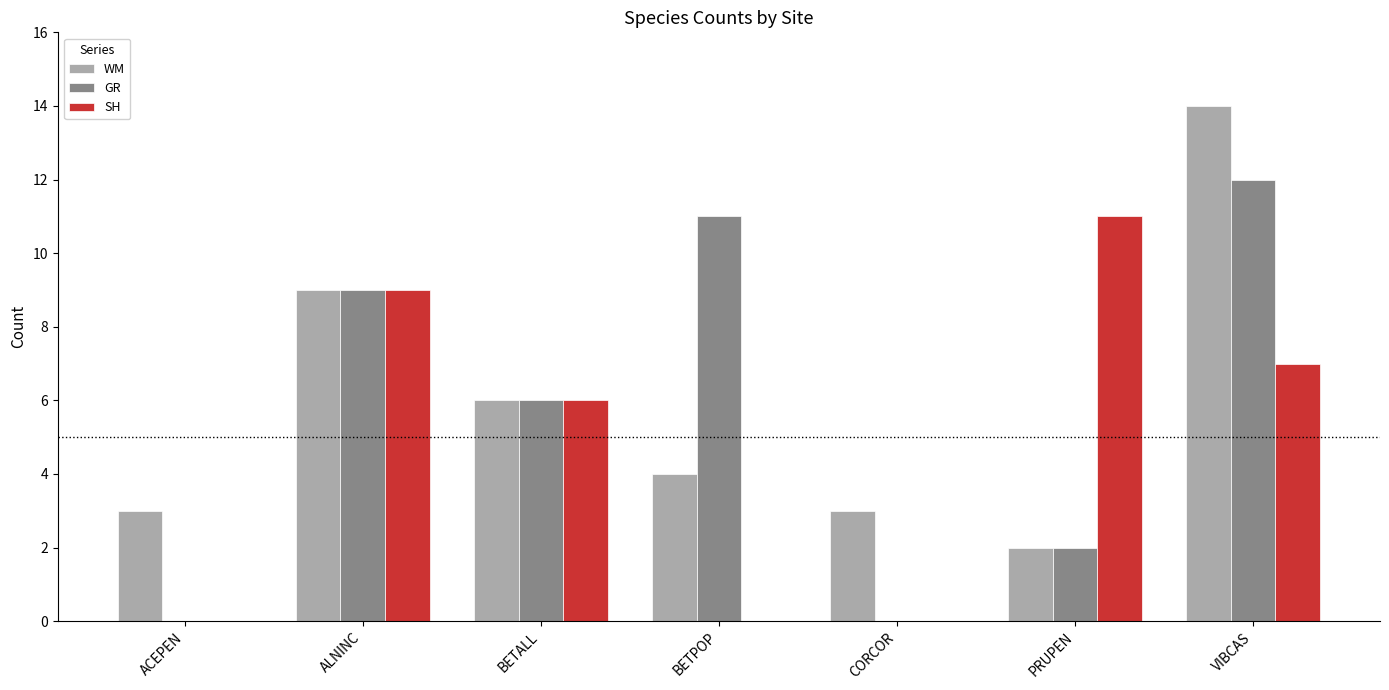

What is the highest value of the GR series?

12